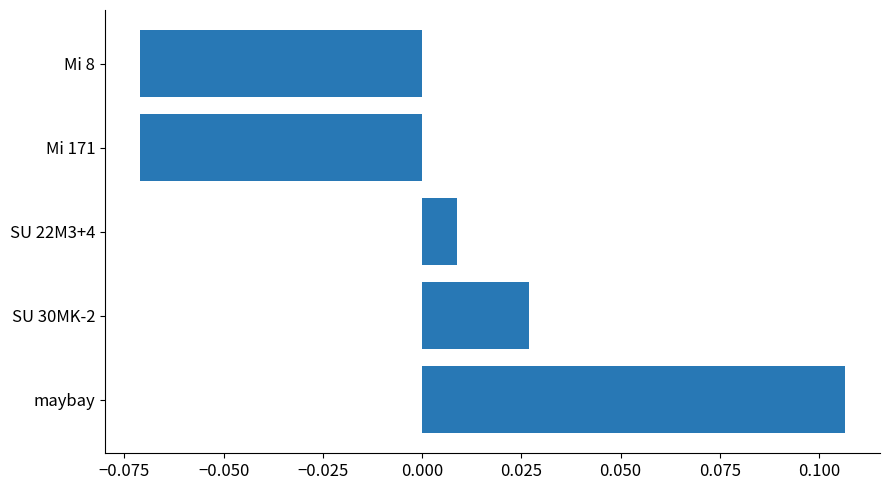

Which category has the highest value across all series?

maybay